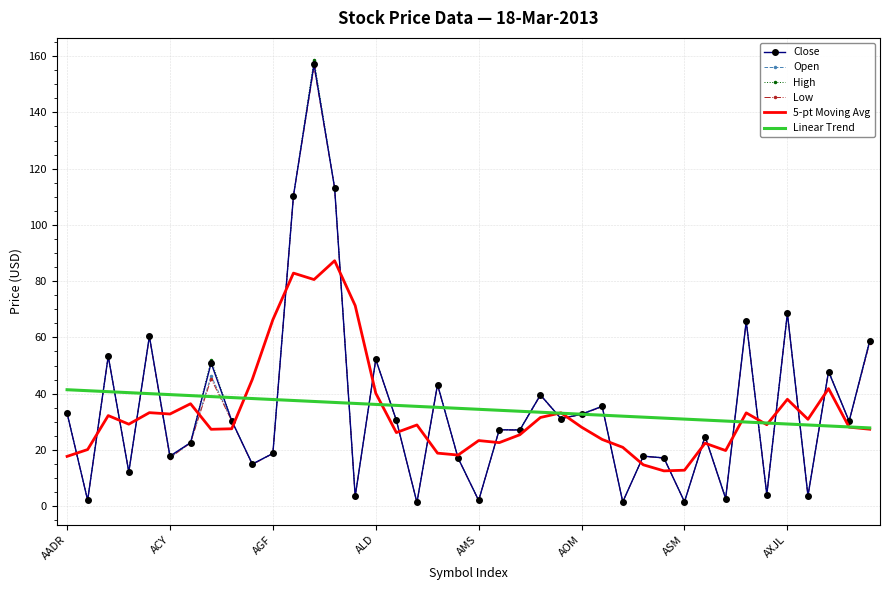

What is the highest value of the Low series?

156.2